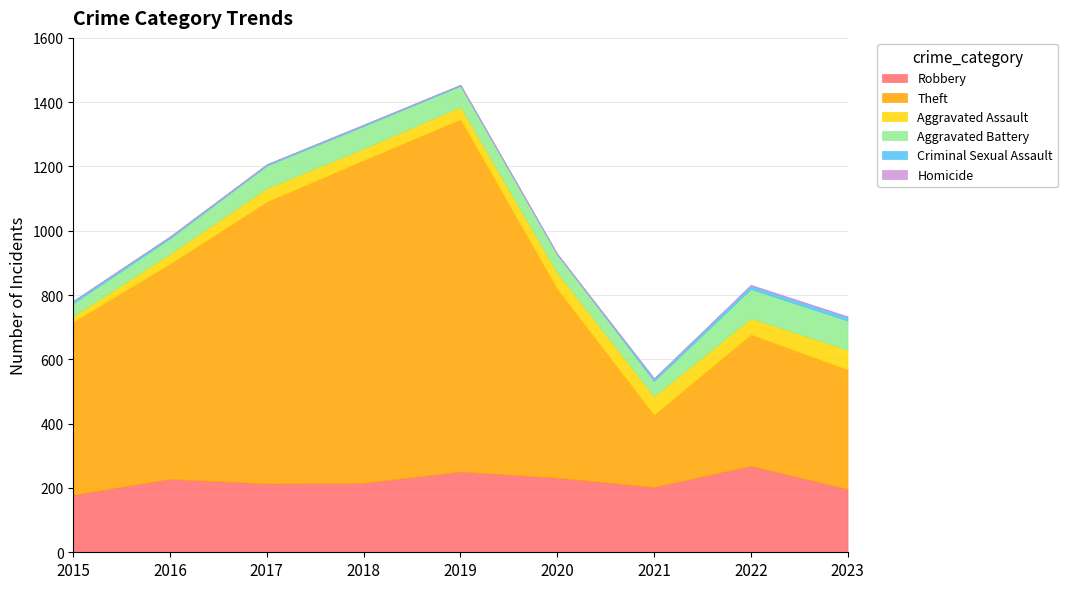

How many data points in Criminal Sexual Assault are less than 5?

4